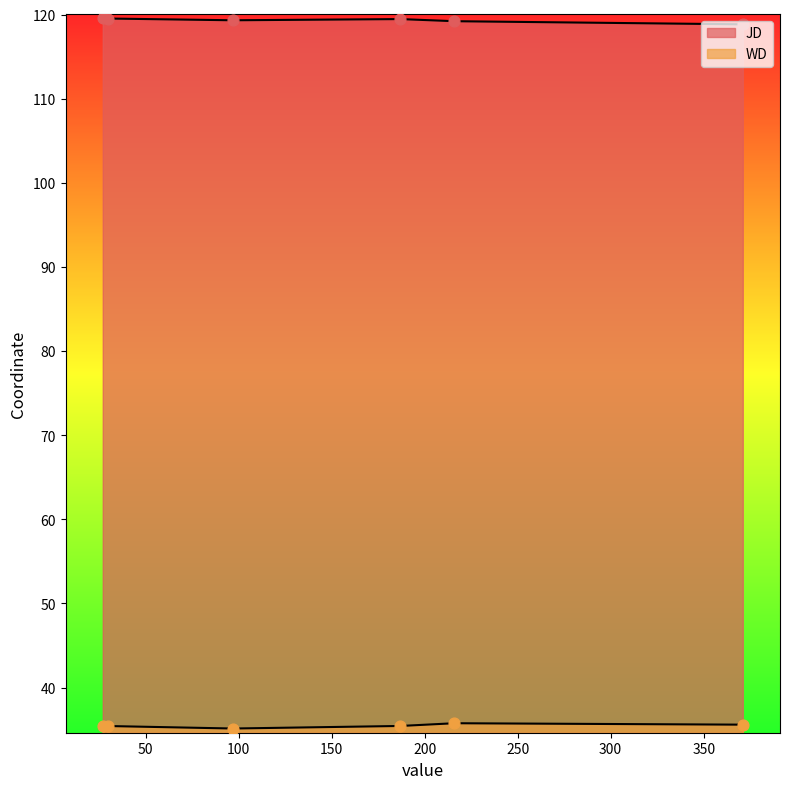

Which series contains the highest Y value?

JD